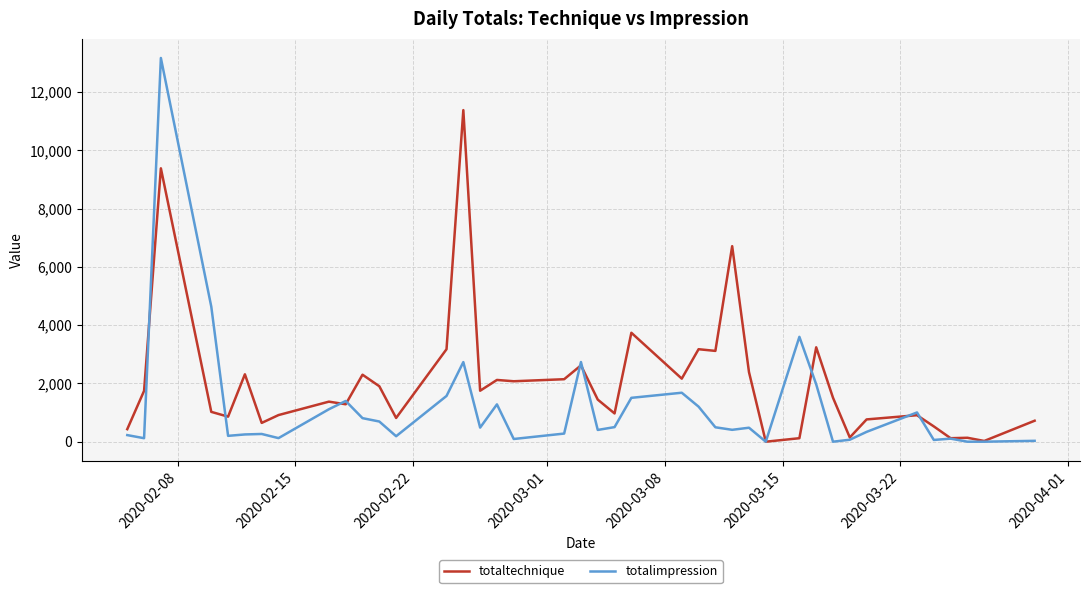

True or false: totaltechnique has more than 2 points higher than both neighbors.

True